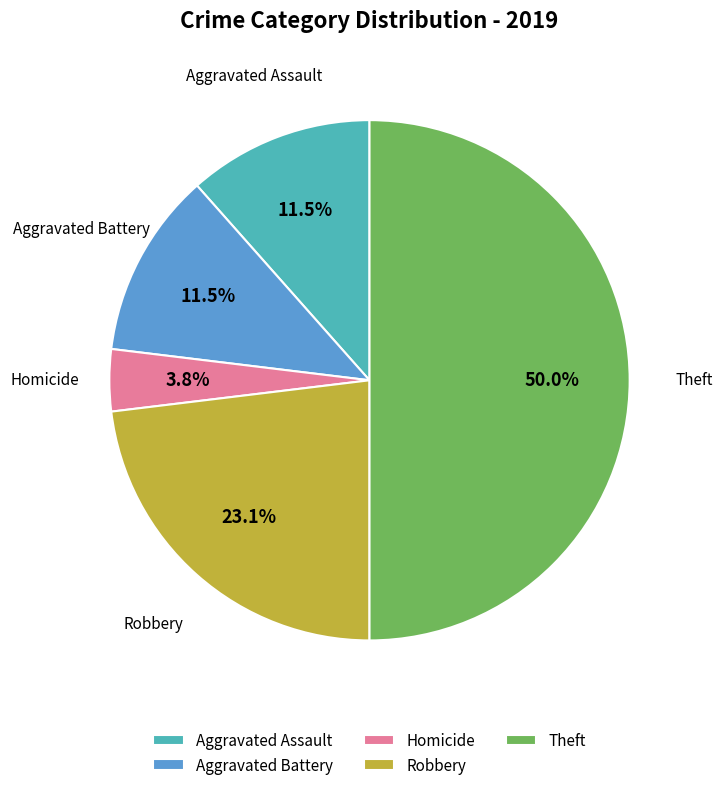

Which has a higher value, Robbery or Homicide?

Robbery